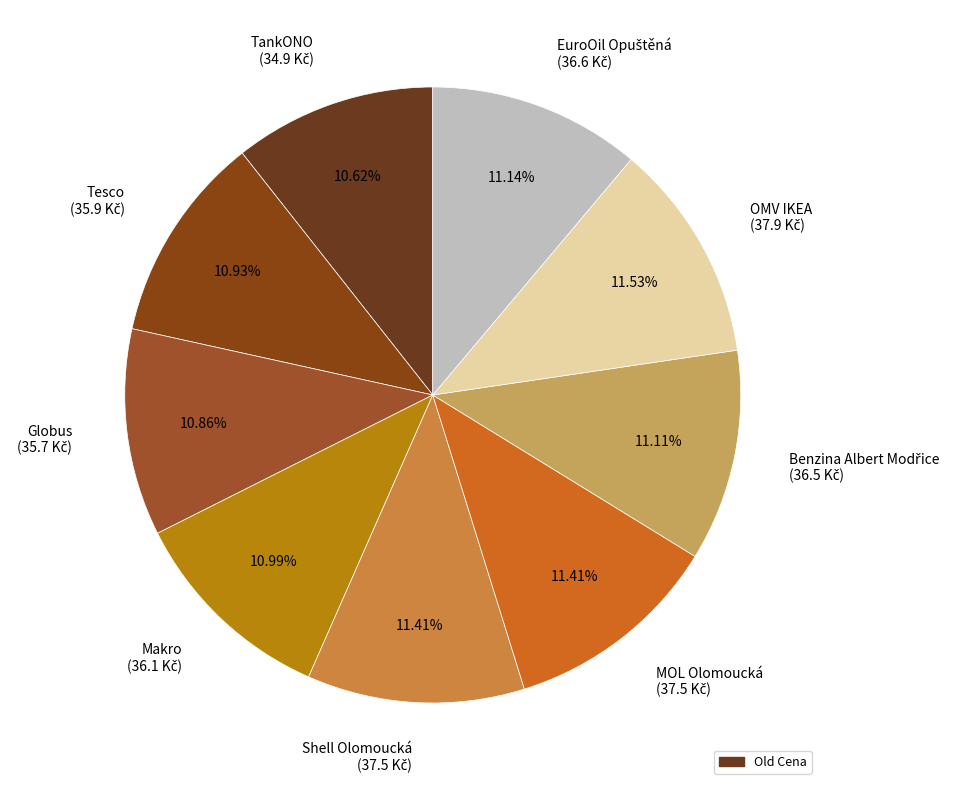

Does any single category account for the majority?

No